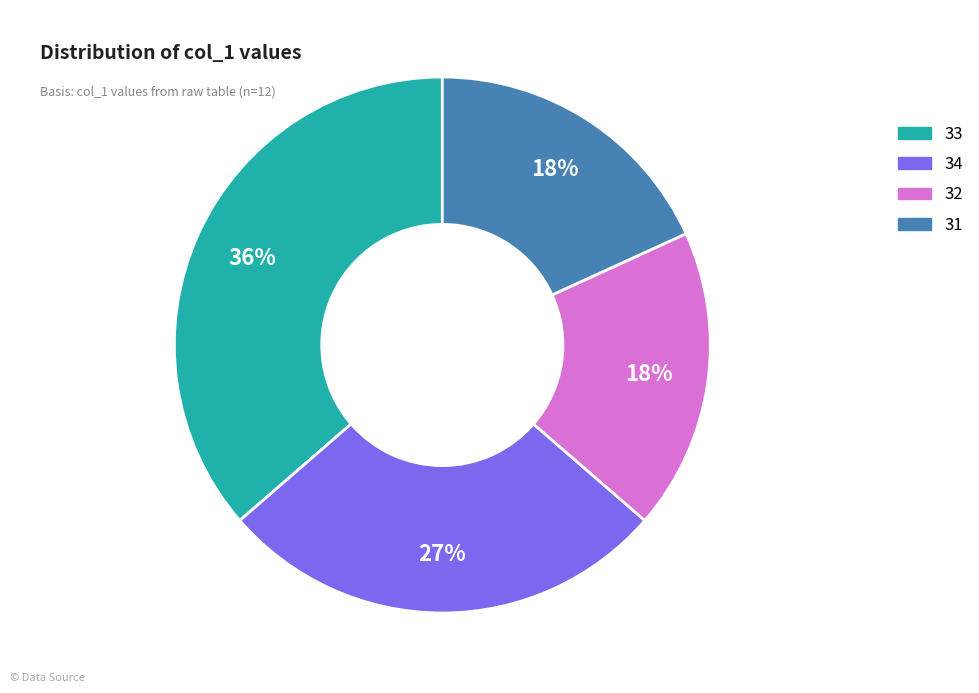

Is there a majority slice in this chart?

No